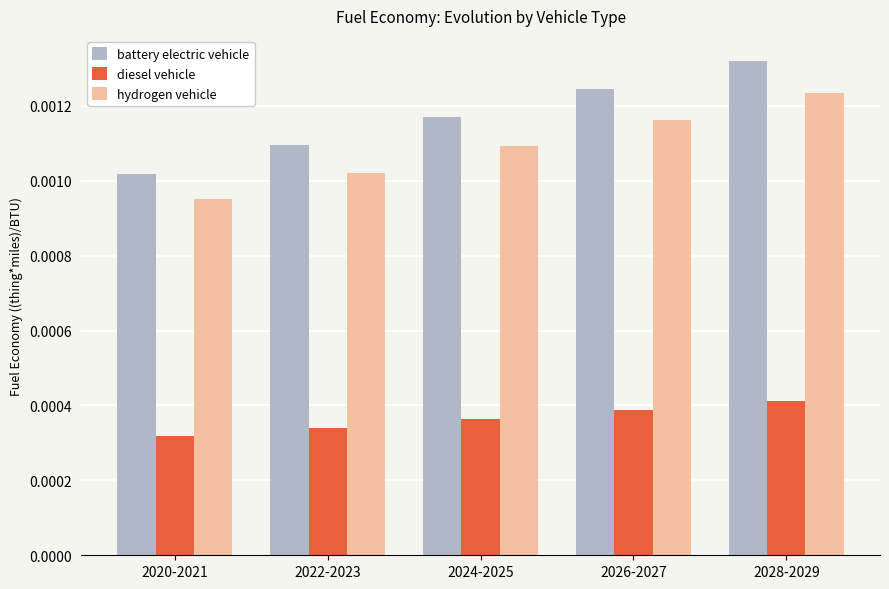

Is the value of battery electric vehicle at 2028-2029 greater than the value of hydrogen vehicle at 2028-2029?

Yes